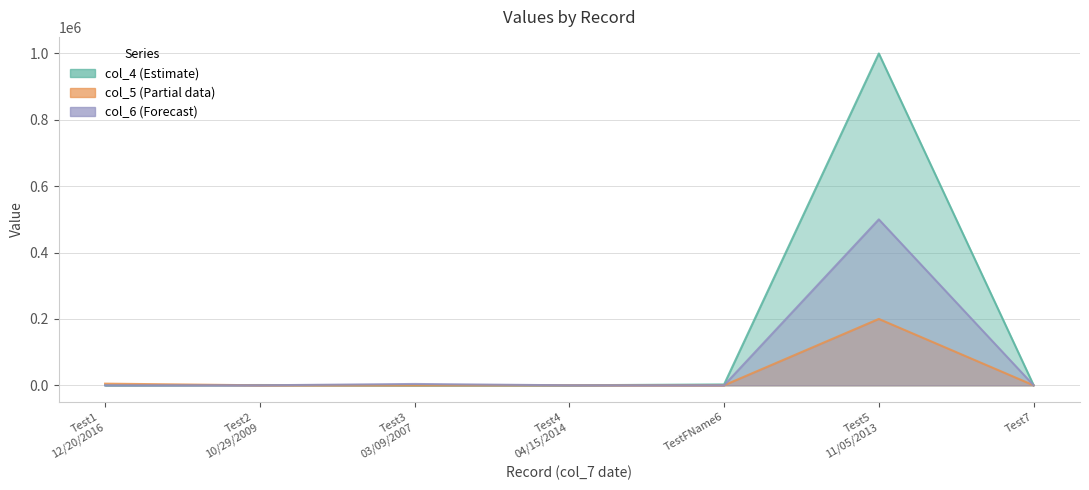

What is the value of the col_4 point at the 2nd from the left?

853.0